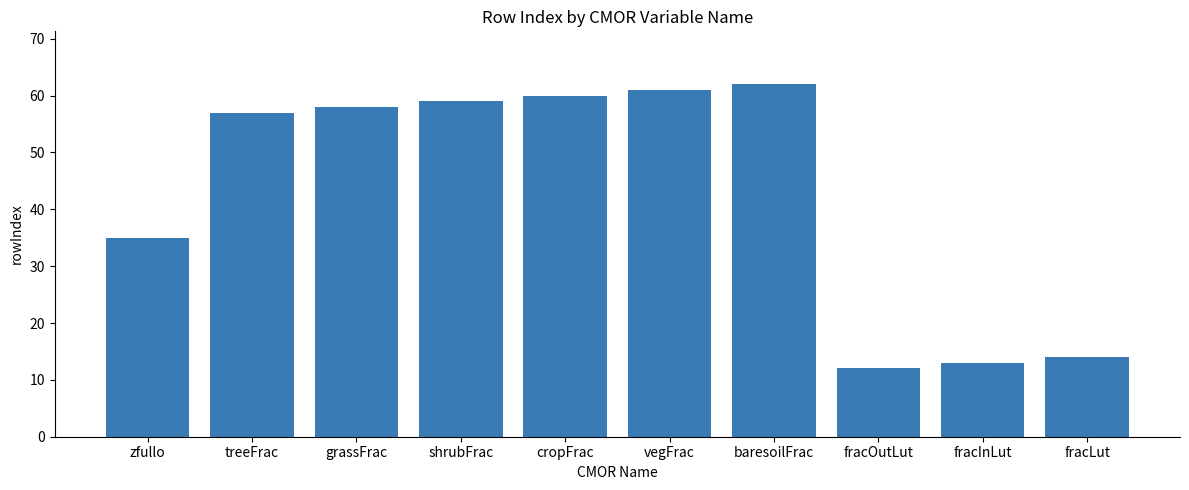

What is the sum of all values?

431